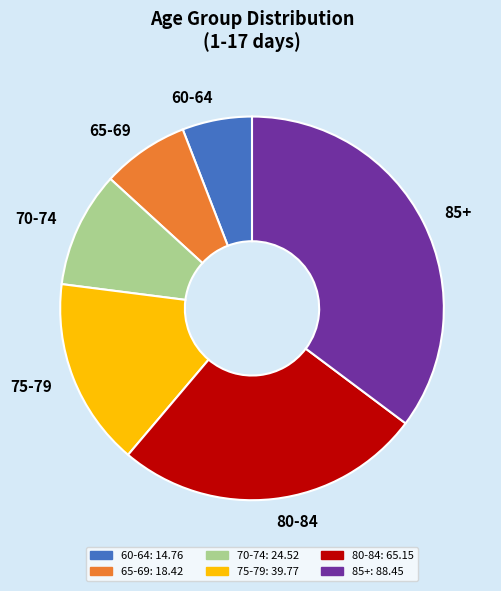

Rank the categories by value from lowest to highest.

60-64, 65-69, 70-74, 75-79, 80-84, 85+